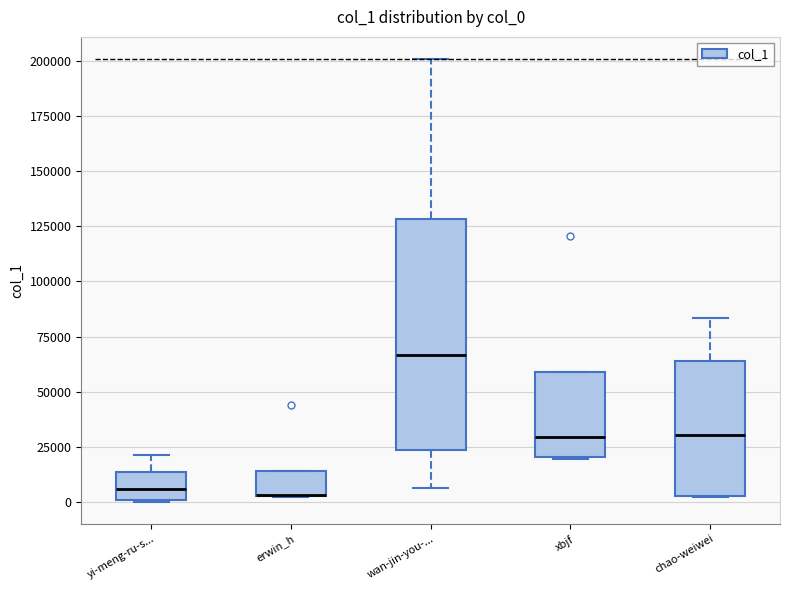

Reading left to right, transcribe this box plot: for each box, give where its median line is, the range the box spans, and where its two whiskers end, as read against the y-axis. The values are not printed on the chart, so give them approximately, as read against the axis.

yi-meng-ru-s...: median 5000, box 0 to 15000, whiskers 0 to 20000
erwin_h: median 5000 (drawn on the box's lower edge), box 5000 to 15000, whiskers 0 to 15000
wan-jin-you-...: median 65000, box 25000 to 130000, whiskers 5000 to 200000
xbjf: median 30000, box 20000 to 60000, whiskers 20000 to 60000
chao-weiwei: median 30000, box 5000 to 65000, whiskers 0 to 85000